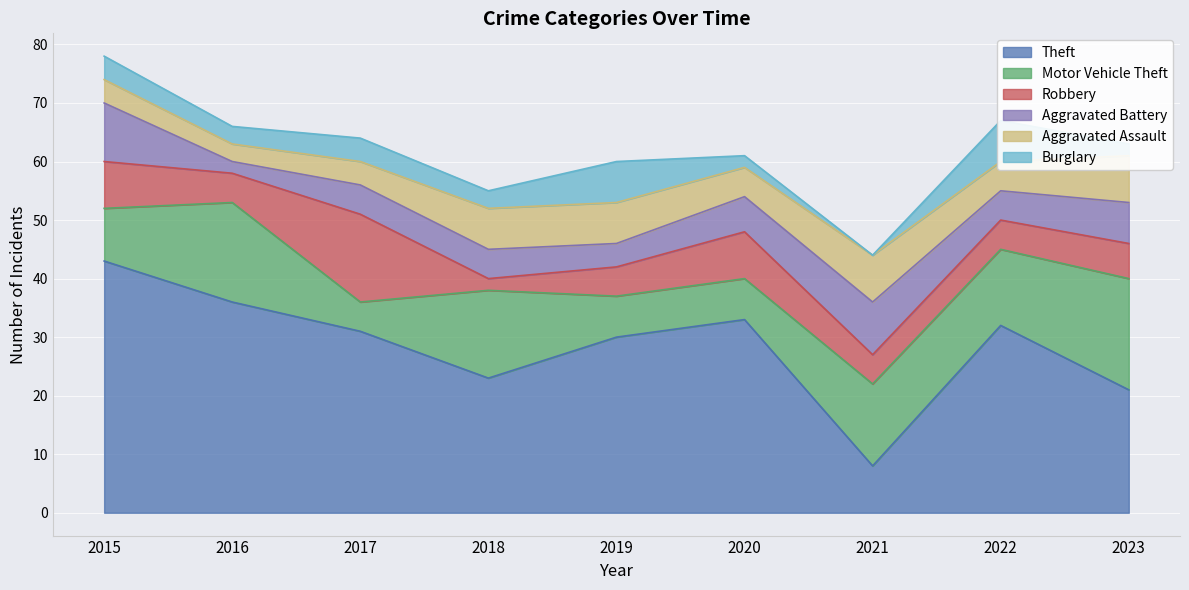

Reading right to left, extract all data points from this chart.

Theft: 21	32	8	33	30	23	31	36	43
Motor Vehicle Theft: 19	13	14	7	7	15	5	17	9
Robbery: 6	5	5	8	5	2	15	5	8
Aggravated Battery: 7	5	9	6	4	5	5	2	10
Aggravated Assault: 8	5	8	5	7	7	4	3	4
Burglary: 2	7	0	2	7	3	4	3	4